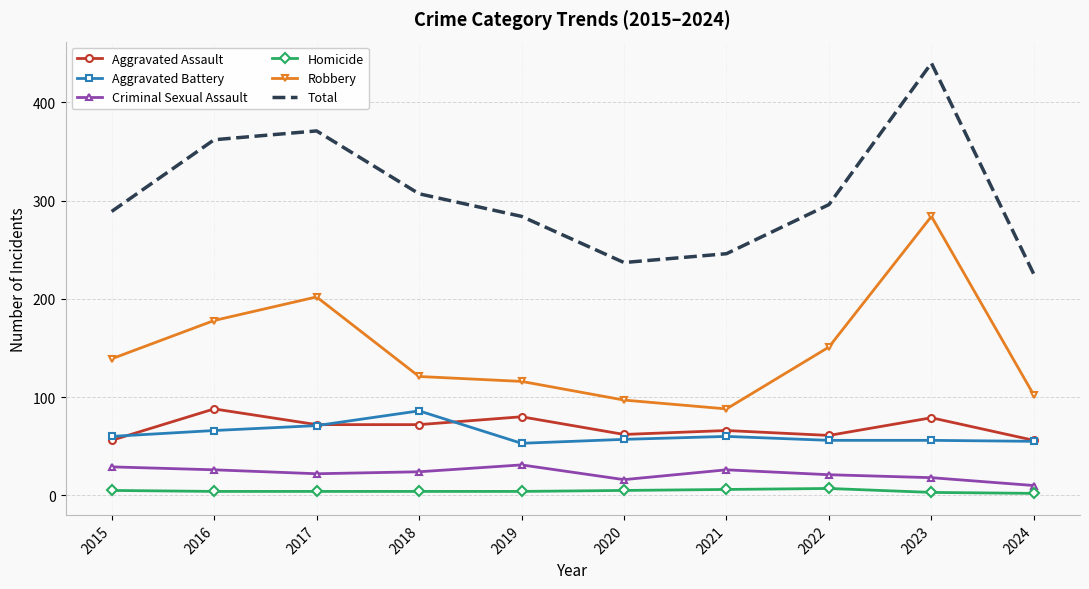

What are all the series names shown in the legend?

Aggravated Assault, Aggravated Battery, Criminal Sexual Assault, Homicide, Robbery, Total